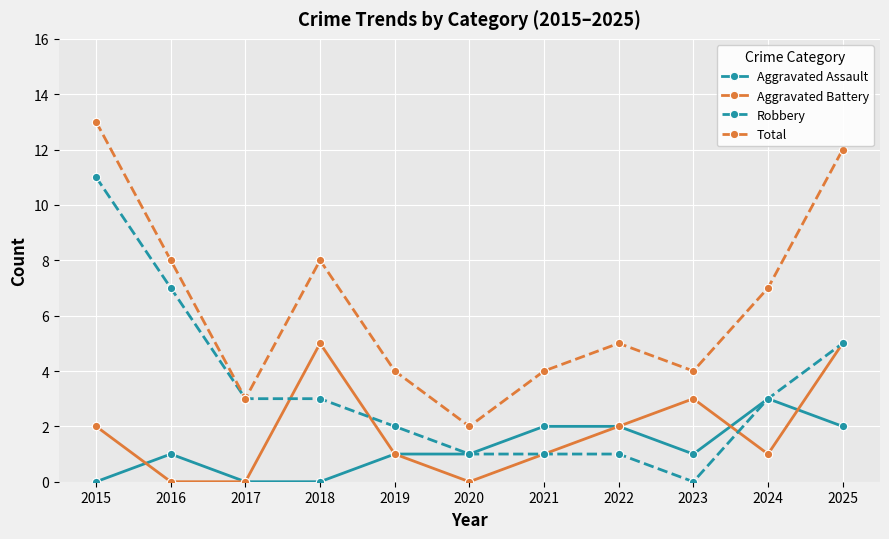

Reading right to left, transcribe all the data shown in this chart.

Aggravated Assault: 2025=2	2024=3	2023=1	2022=2	2021=2	2020=1	2019=1	2018=0	2017=0	2016=1	2015=0
Aggravated Battery: 2025=5	2024=1	2023=3	2022=2	2021=1	2020=0	2019=1	2018=5	2017=0	2016=0	2015=2
Robbery: 2025=5	2024=3	2023=0	2022=1	2021=1	2020=1	2019=2	2018=3	2017=3	2016=7	2015=11
Total: 2025=12	2024=7	2023=4	2022=5	2021=4	2020=2	2019=4	2018=8	2017=3	2016=8	2015=13